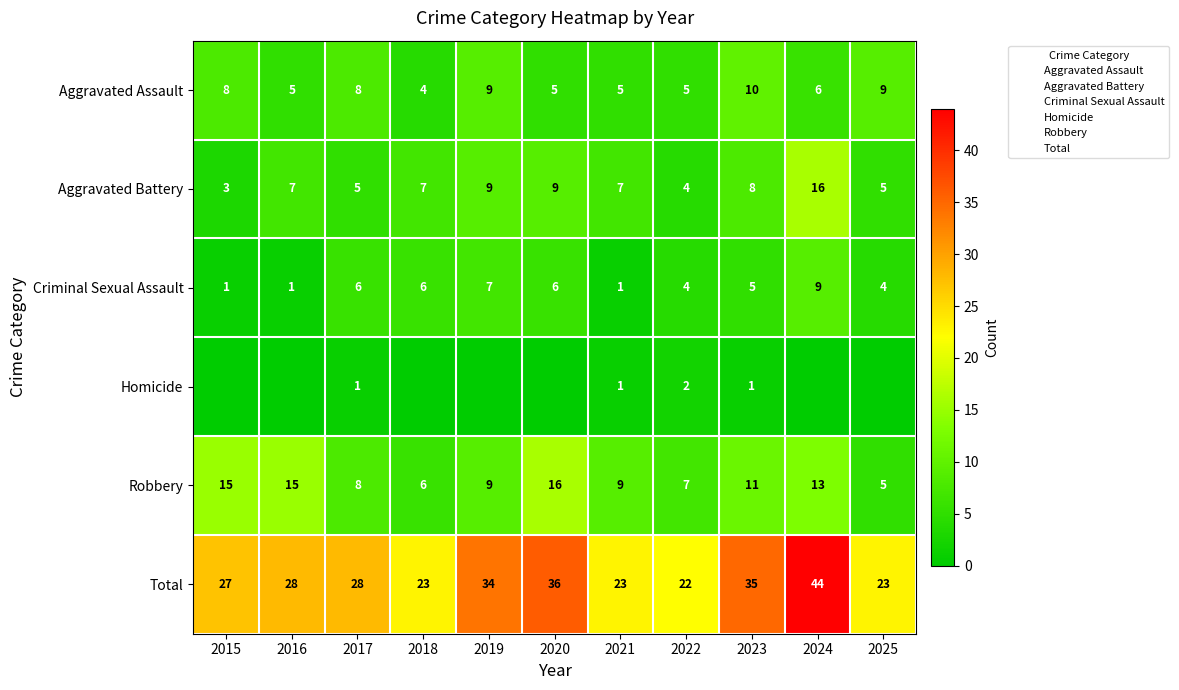

What is the sum of the Criminal Sexual Assault values at 2016 and 2025?

5